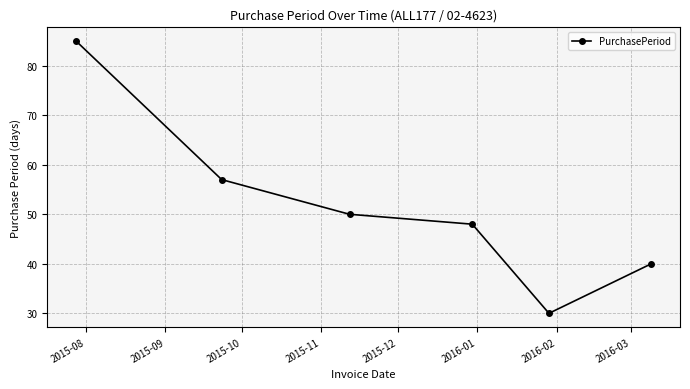

What is the difference between the maximum and minimum values?

55